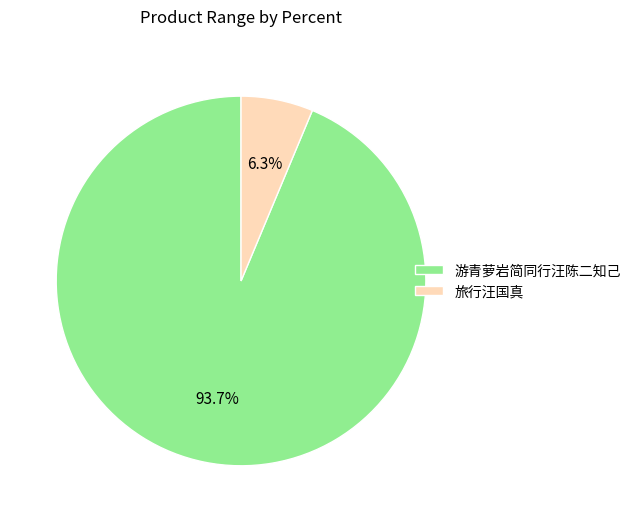

Which category has the biggest portion of the pie?

游青萝岩简同行汪陈二知己